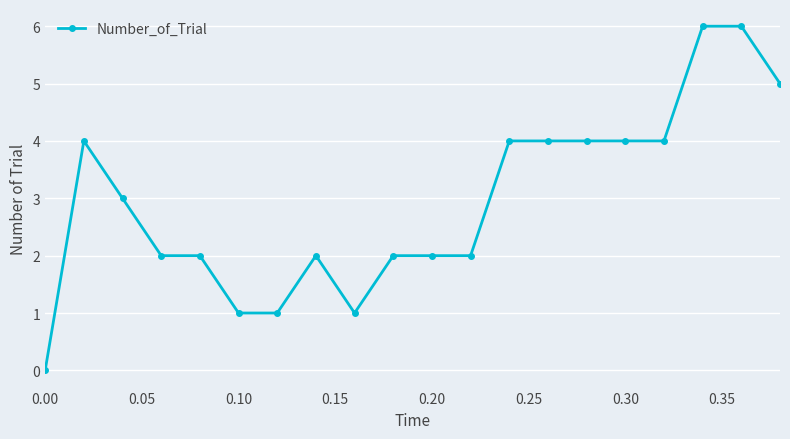

What is the value of the 13th point from the left?

4